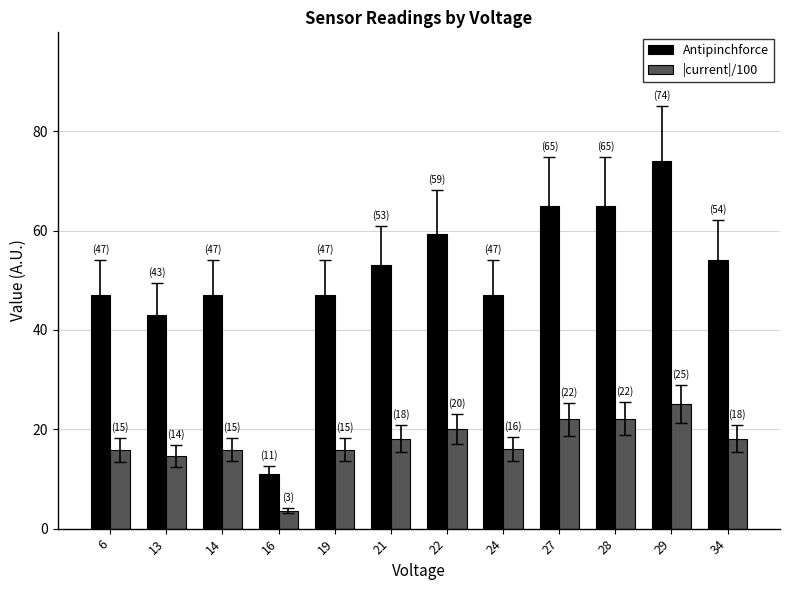

What is the sum of the |current|/100 values at 27 and 24?

38.0